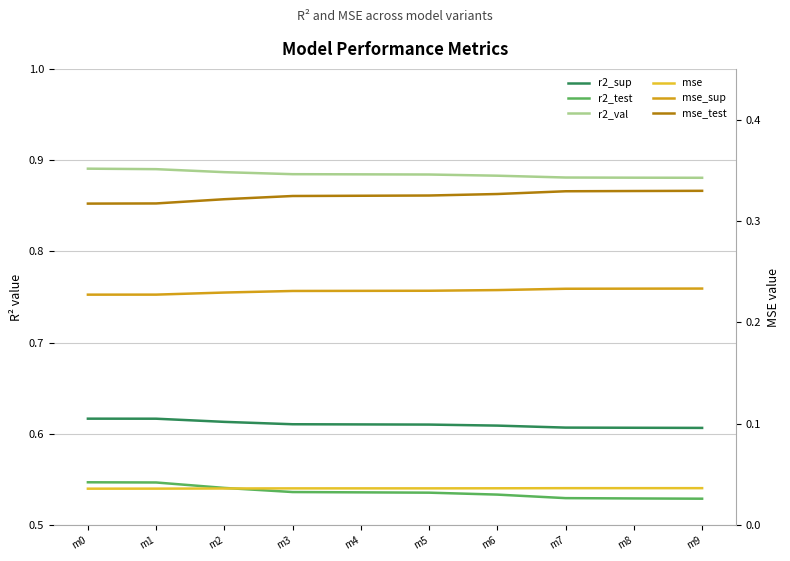

What are all the series names shown in the legend?

r2_sup, r2_test, r2_val, mse, mse_sup, mse_test